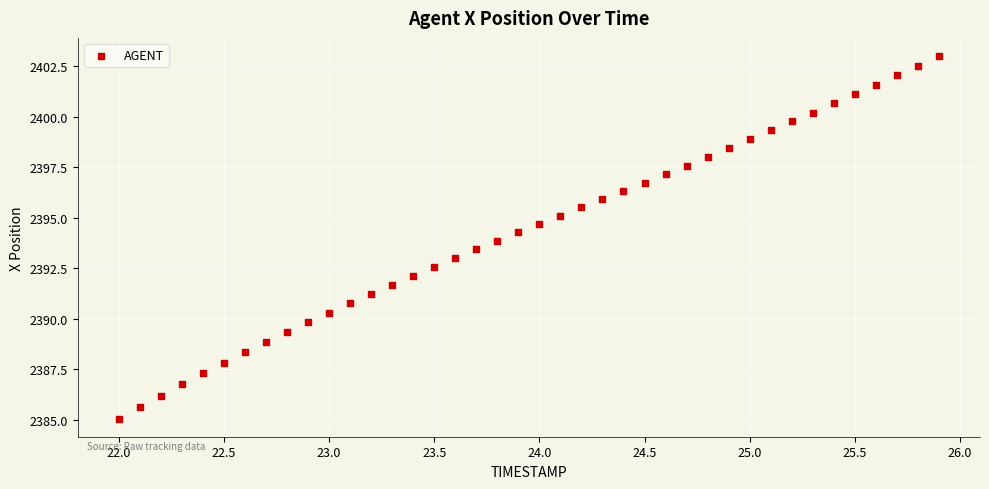

What is the range of X values (max minus min)?

3.9